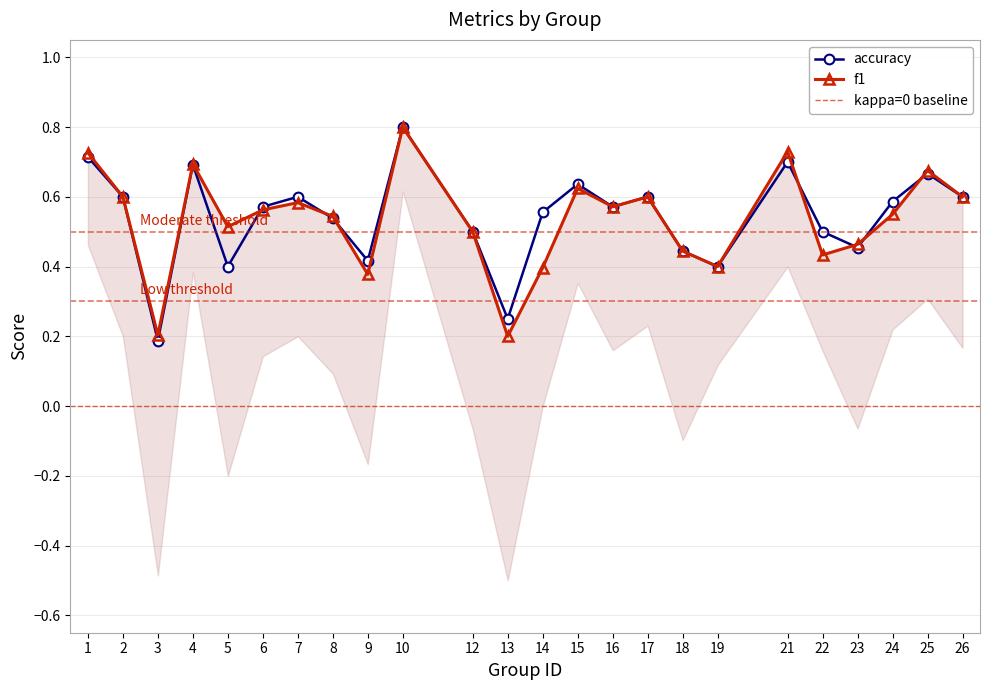

At which label is f1 closest to 0?

13